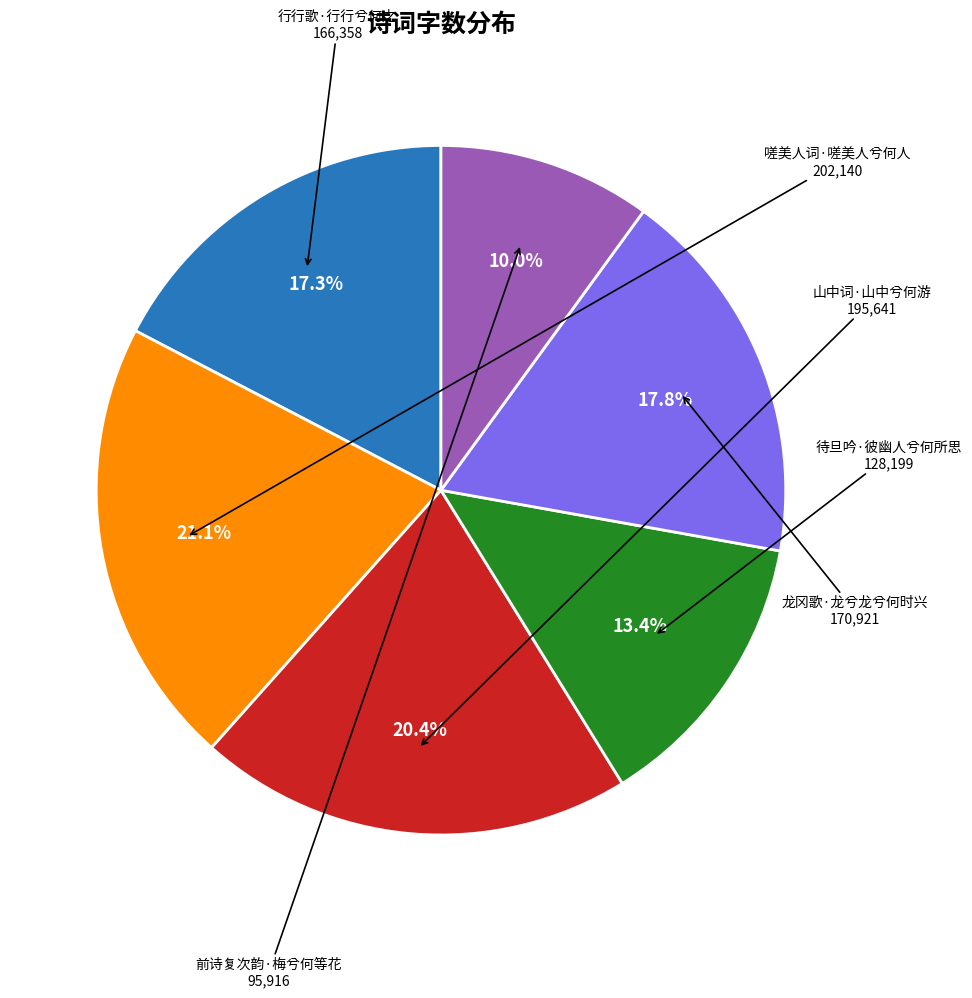

To the nearest percent, what portion does 嗟美人词·嗟美人兮何人 represent?

21%